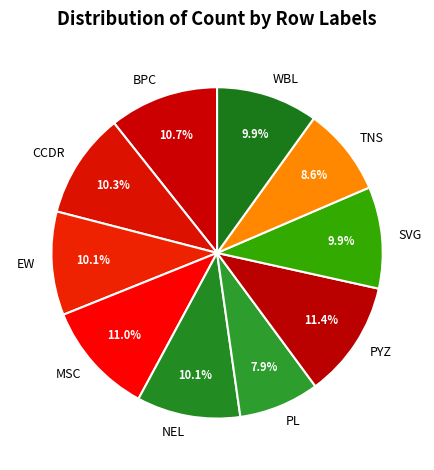

Does any single category account for the majority?

No